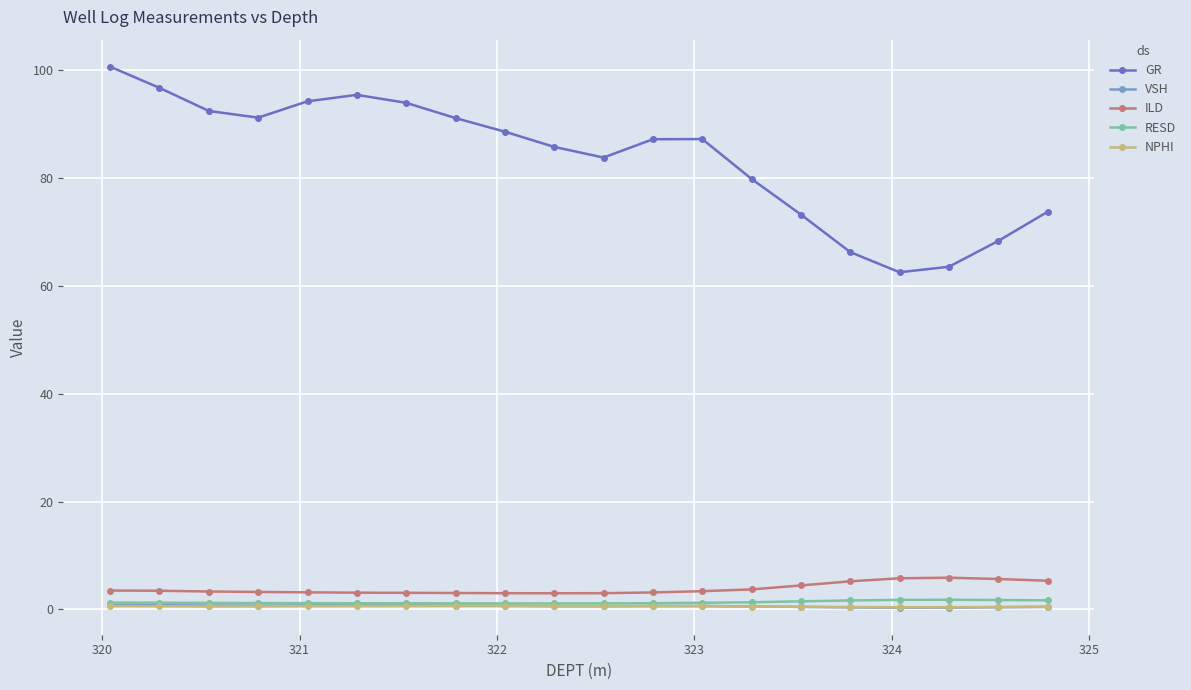

Which series has the largest total across all categories?

GR